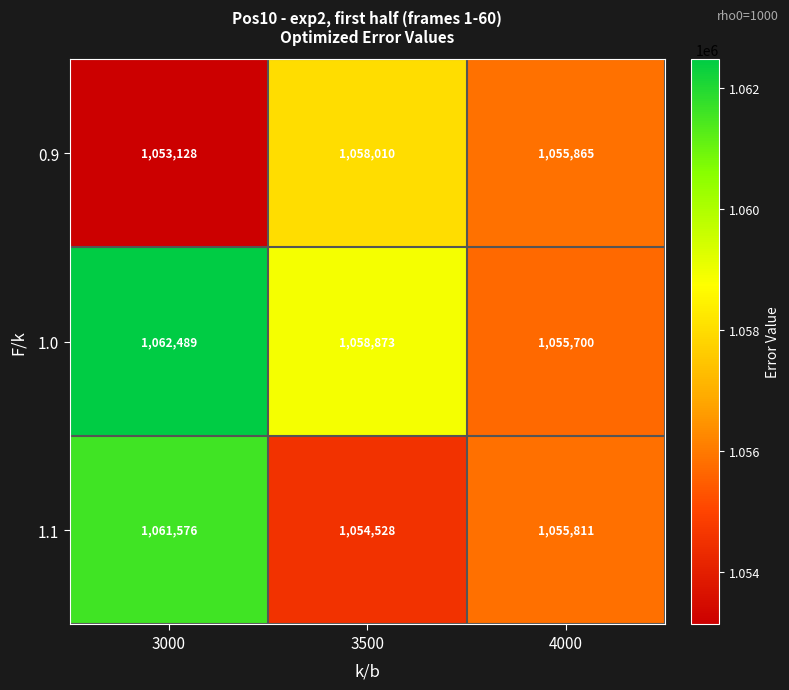

At 3000, list the series in order from largest to smallest.

1.0, 1.1, 0.9